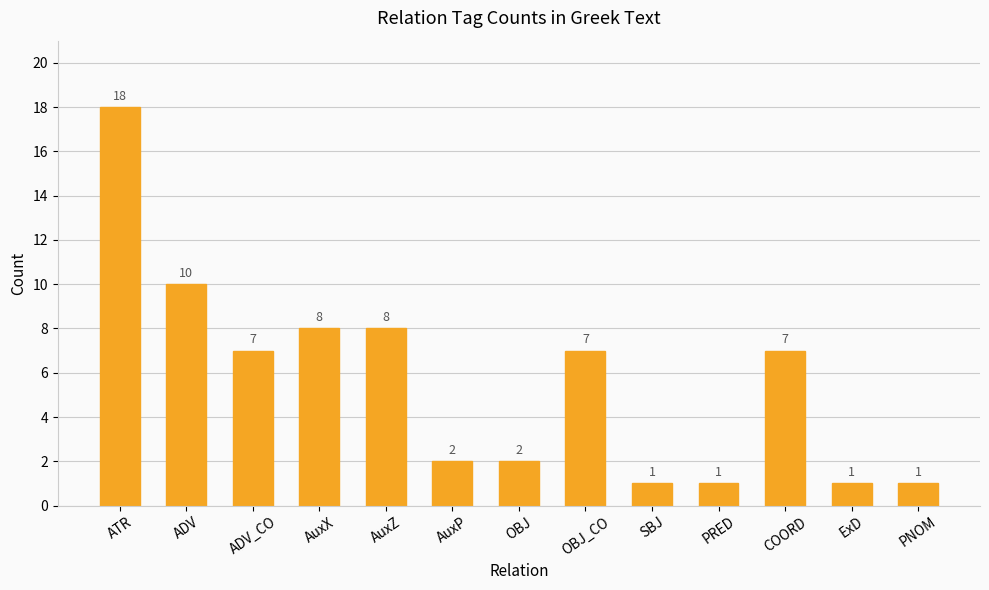

What is the label of the 5th bar from the left?

AuxZ